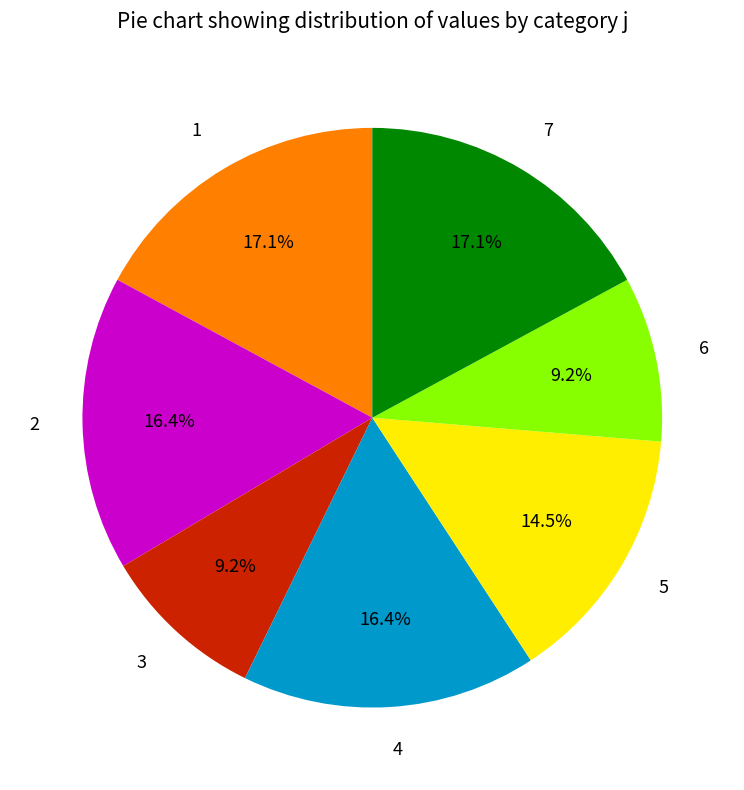

Is there a majority slice in this chart?

No